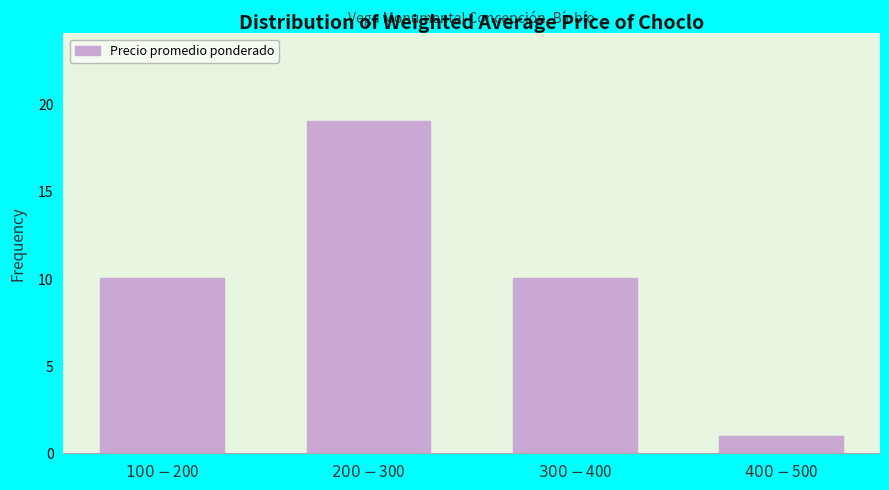

Reading left to right, what are all the values shown in this chart?

10	19	10	1